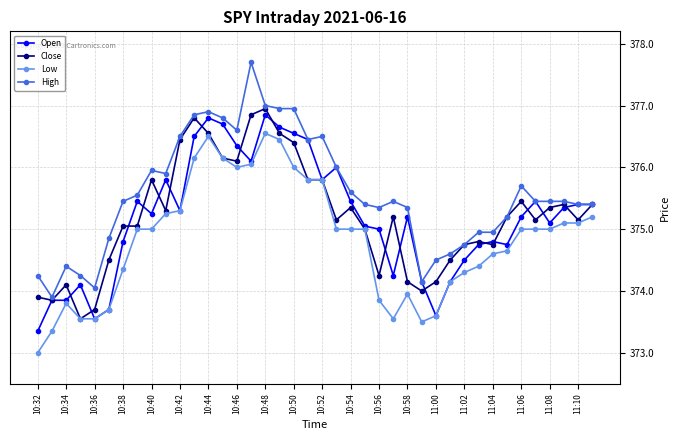

True or false: Close has more than 2 interior local peaks.

True